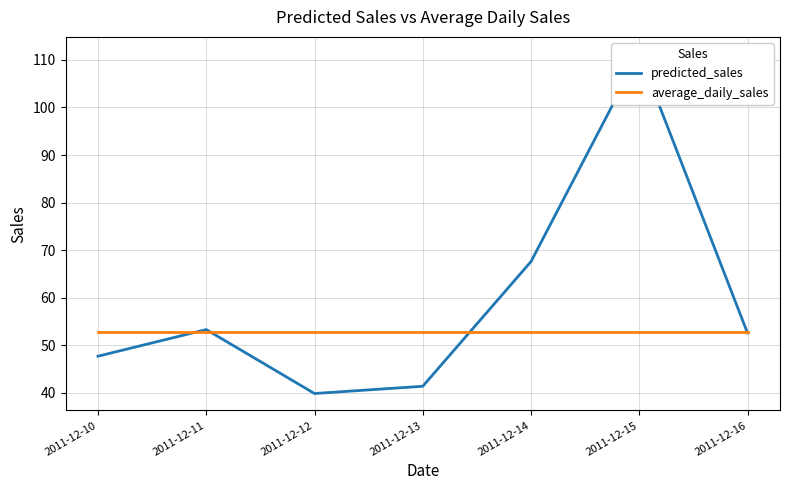

What is the value of the predicted_sales point at the 7th from the left?

52.6